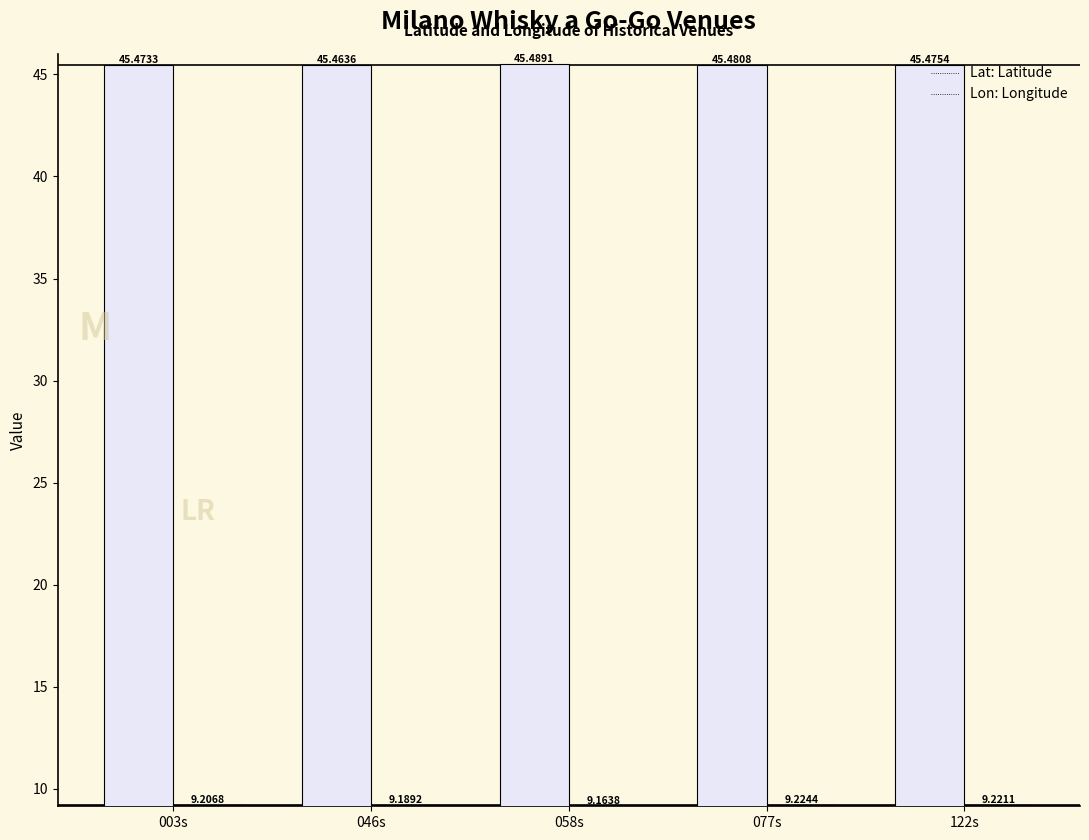

At which category is the sum across all series the highest?

077s